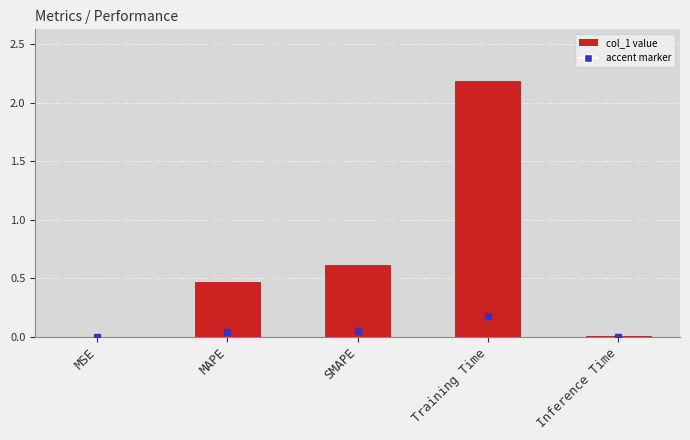

At which label is the value closest to 1?

SMAPE